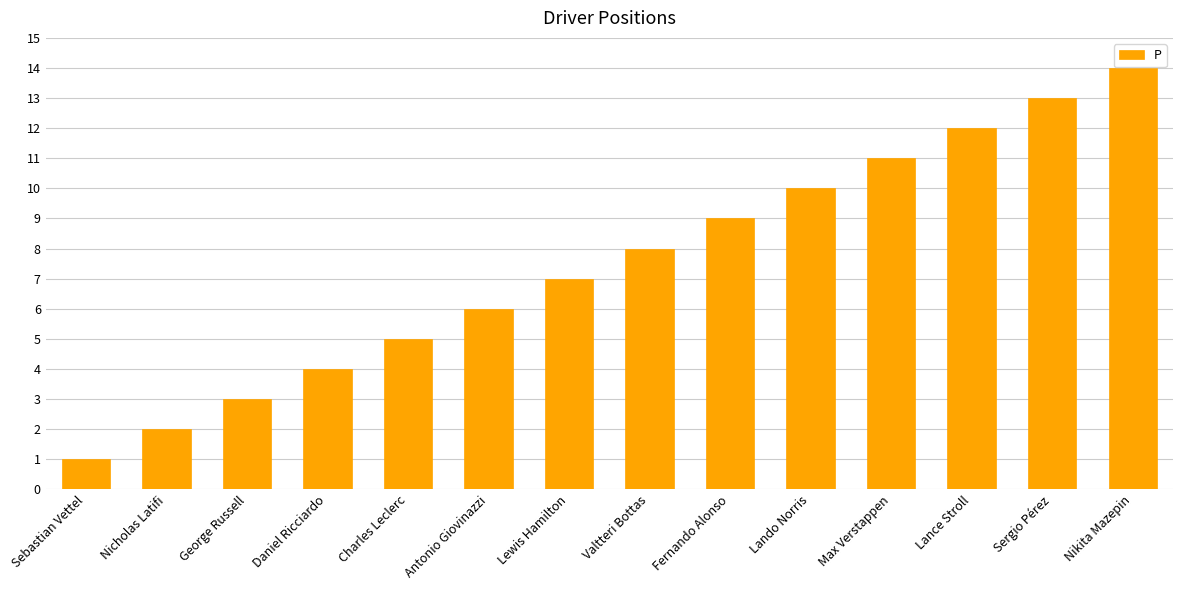

Is it true that the value at Lance Stroll is 19?

False